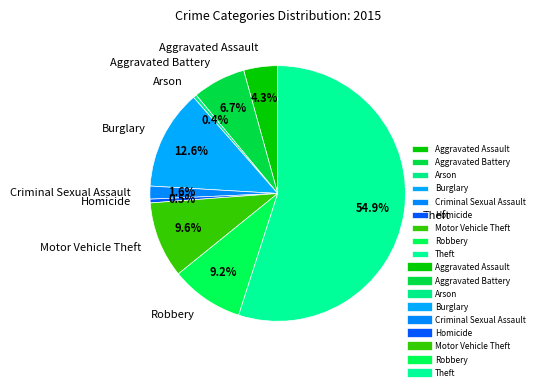

How many segments does this pie chart have?

9